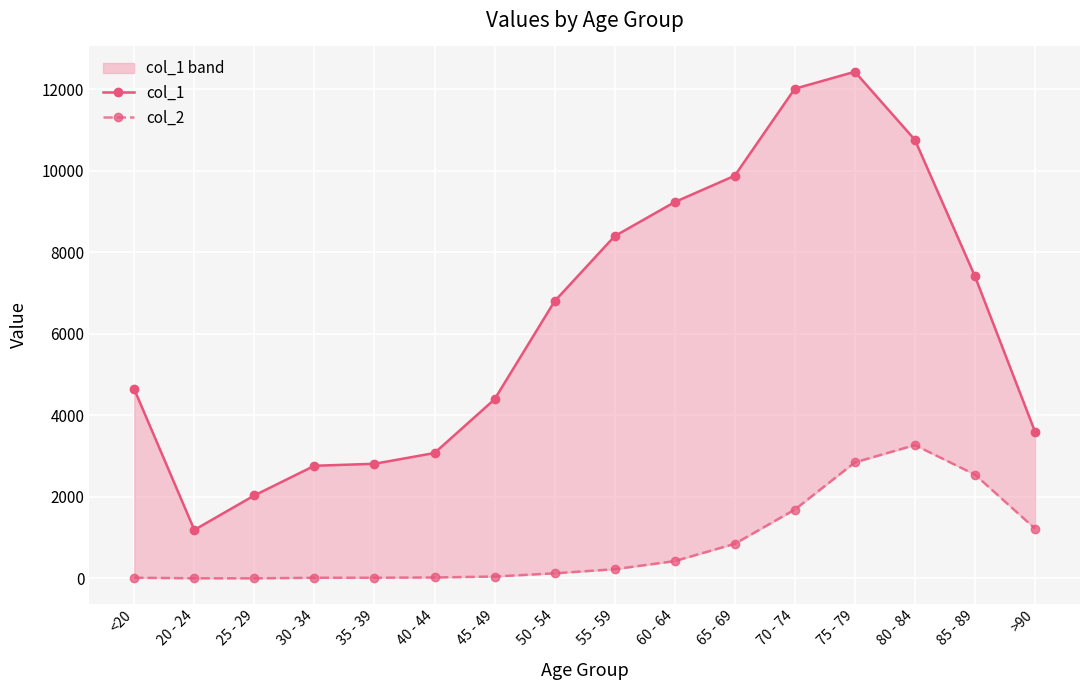

Rank the series by their maximum value, from highest to lowest.

col_1, col_2